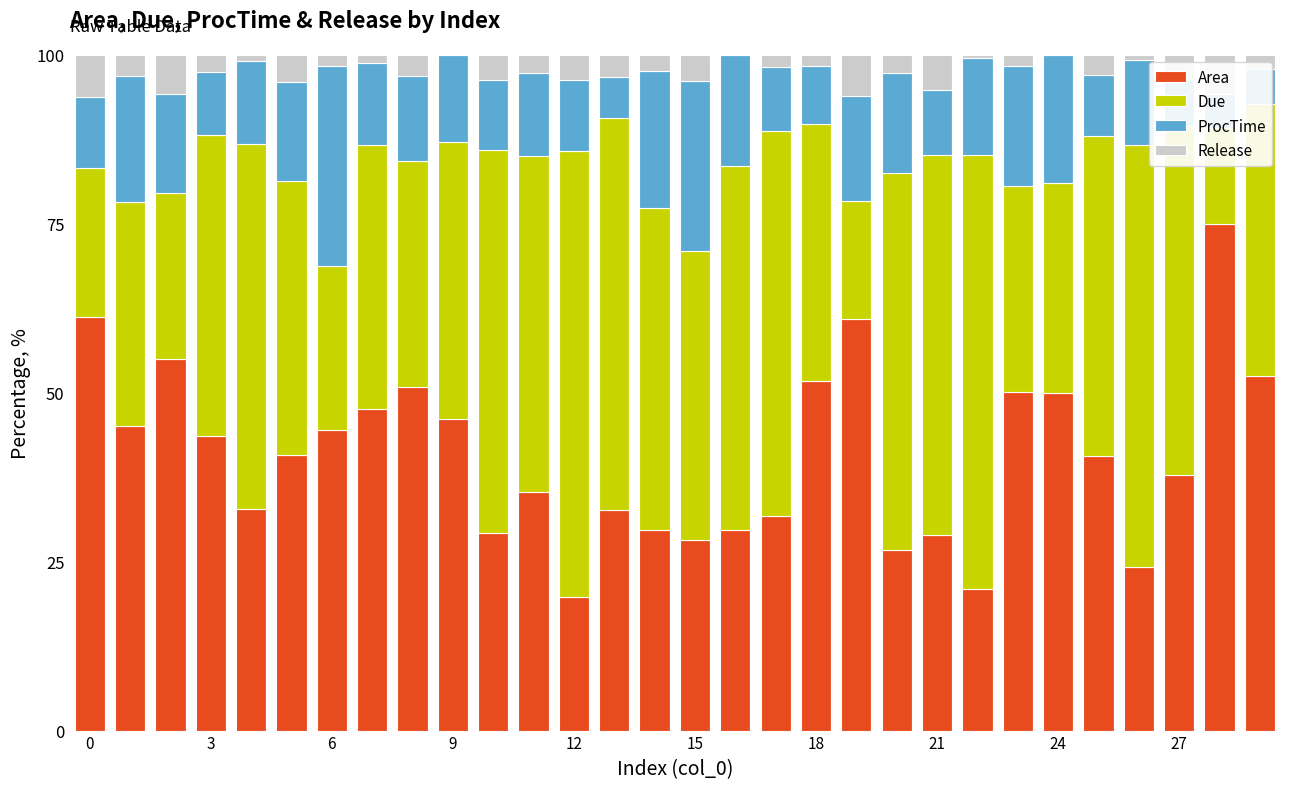

True or false: Release has a value of 0.0 at 16.

True